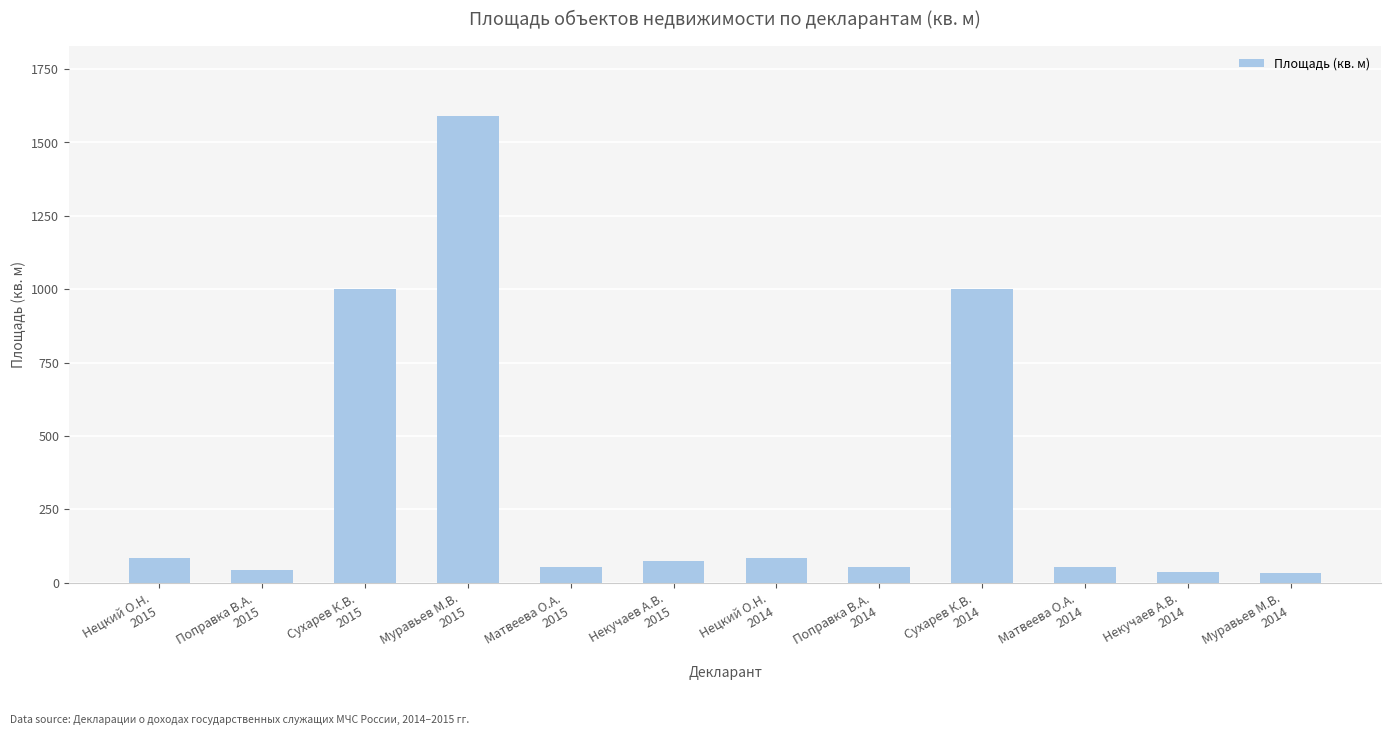

What is the difference between the maximum and minimum values?

1557.0